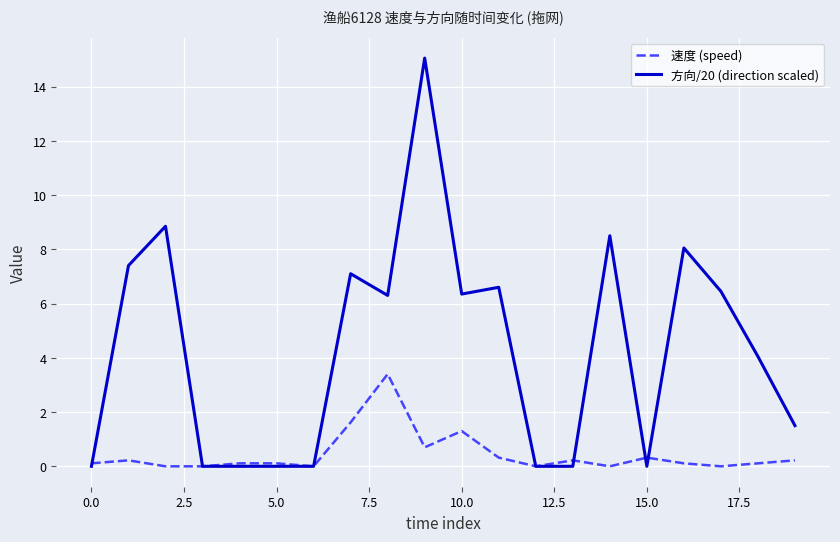

What is the maximum value for 速度 (speed)?

3.4